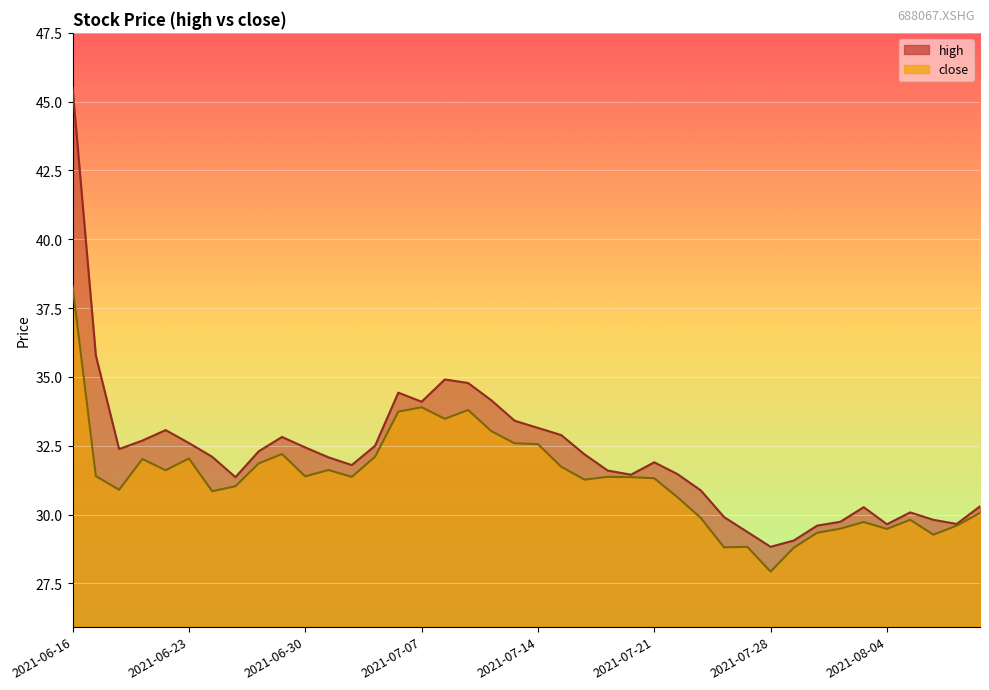

What are all the series names shown in the legend?

high, close